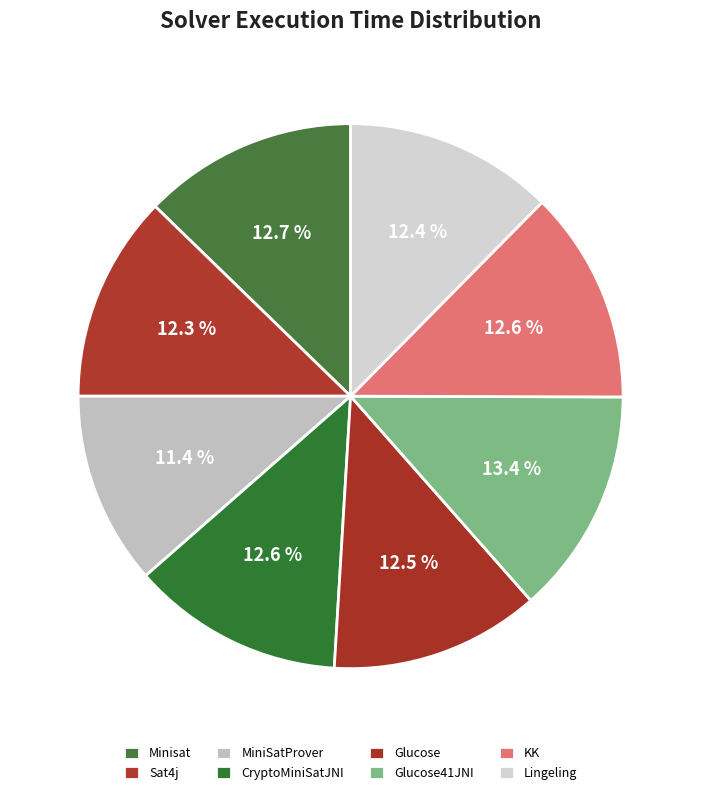

Is the sum of KK and Glucose greater than half?

No